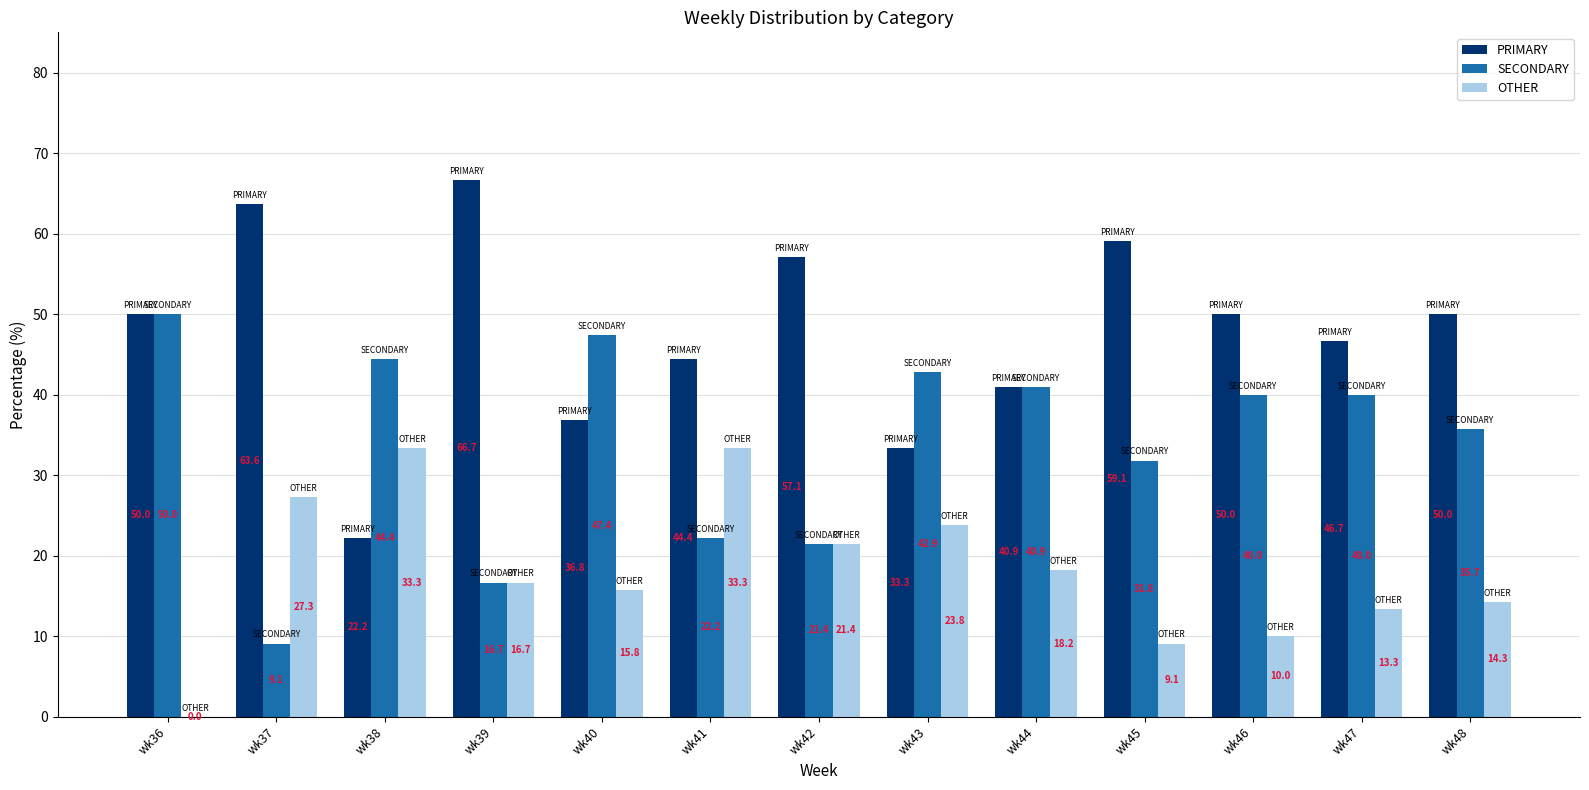

How many categories are shown in the chart?

13